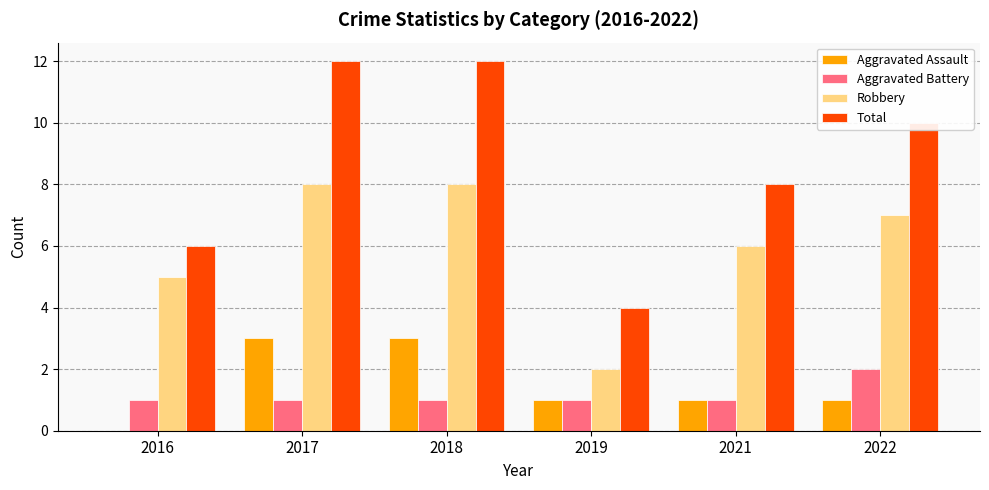

Which category has the highest value in the Aggravated Battery series?

2022